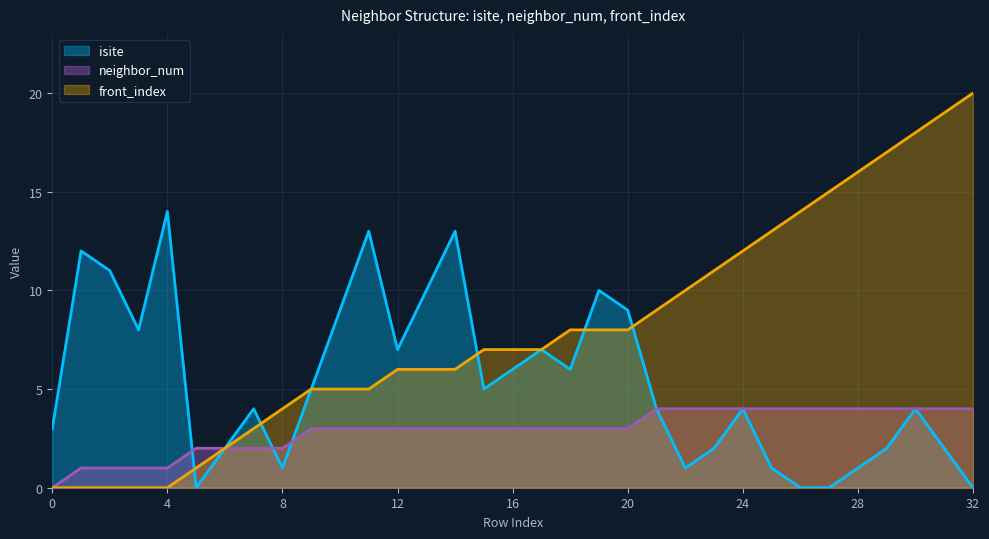

Rank the series by their maximum value, from lowest to highest.

neighbor_num, isite, front_index